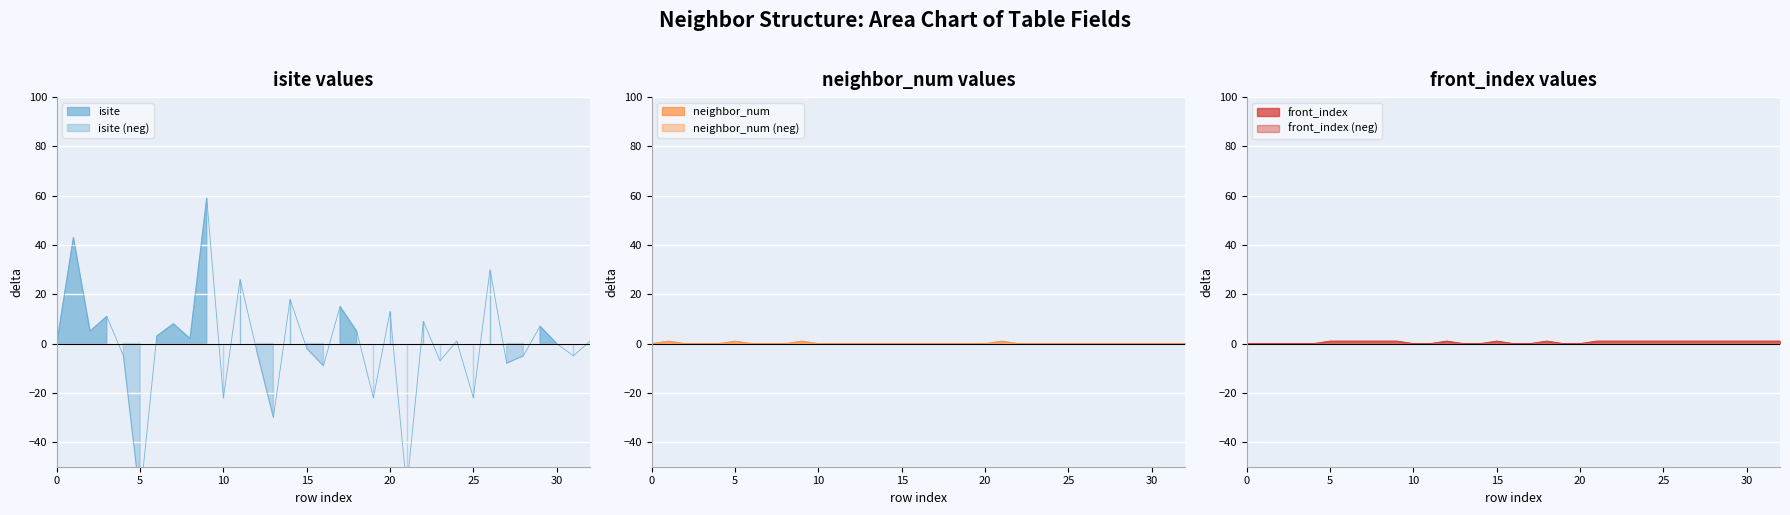

True or false: front_index and isite cross at least once.

True